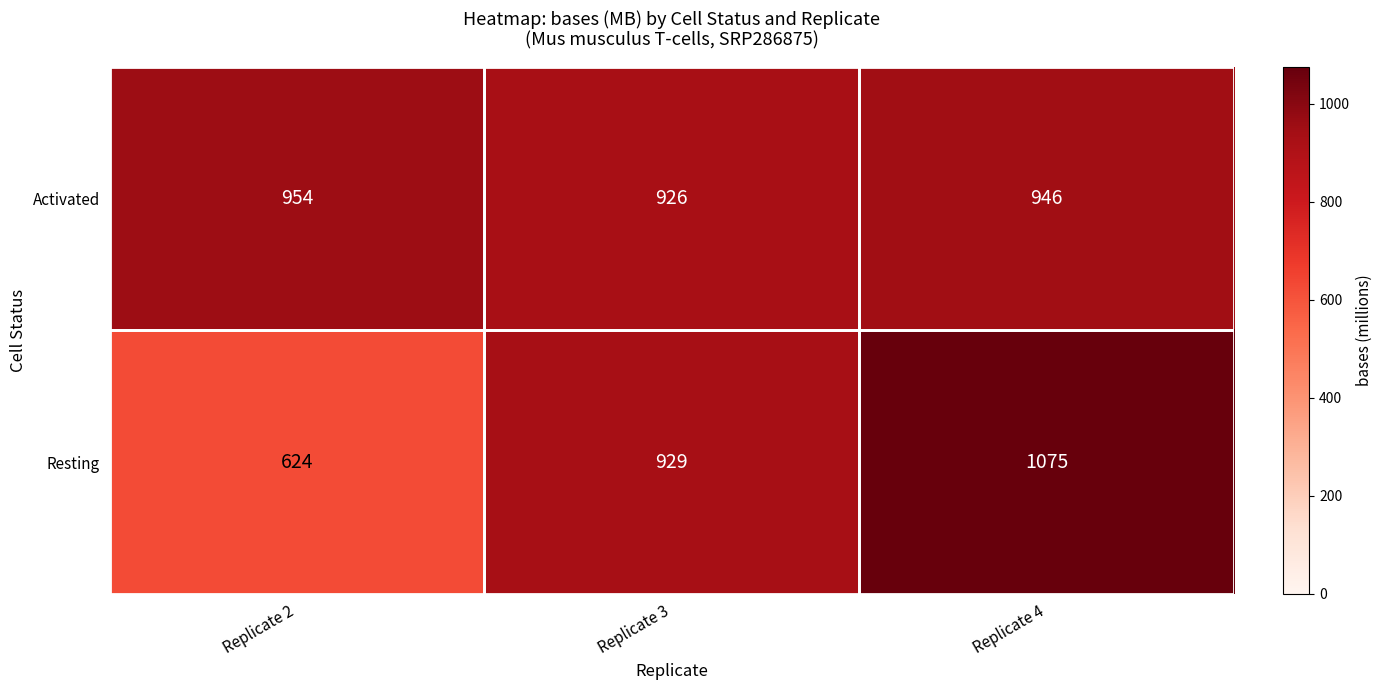

What is the greatest value displayed?

1075